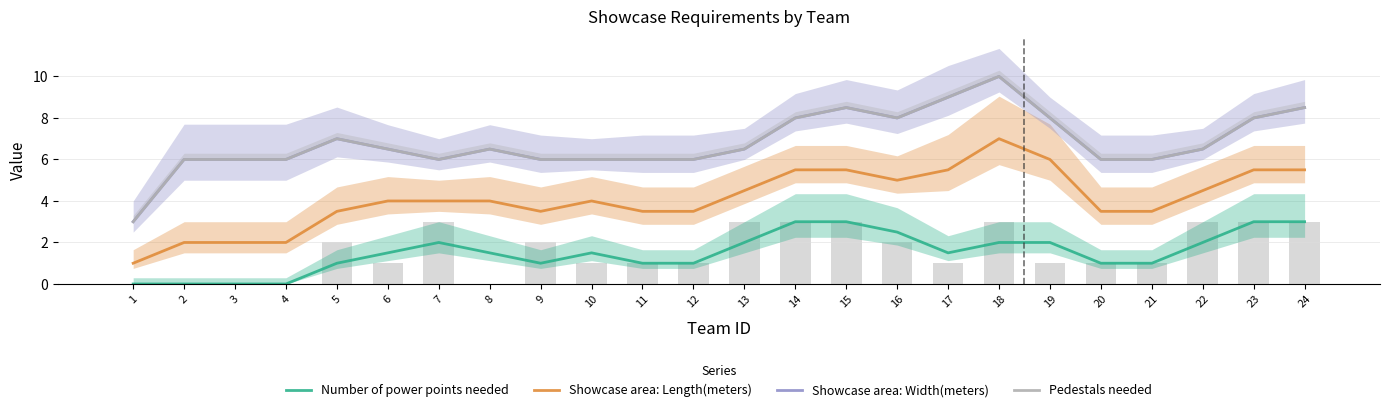

What is the value of the Showcase area: Length(meters) bar at the 21st from the left?

3.5